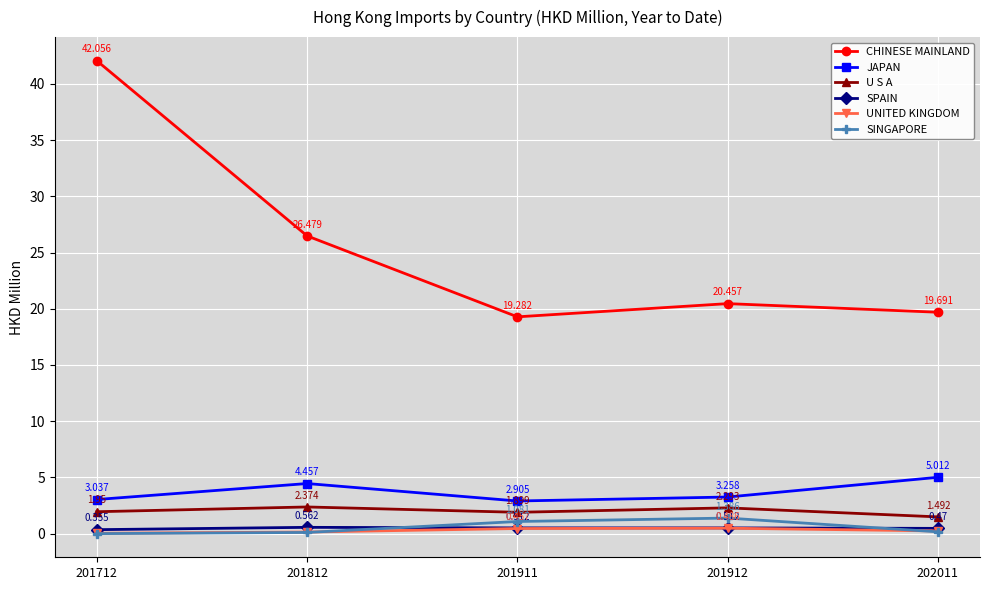

True or false: JAPAN and SPAIN cross at least once.

False